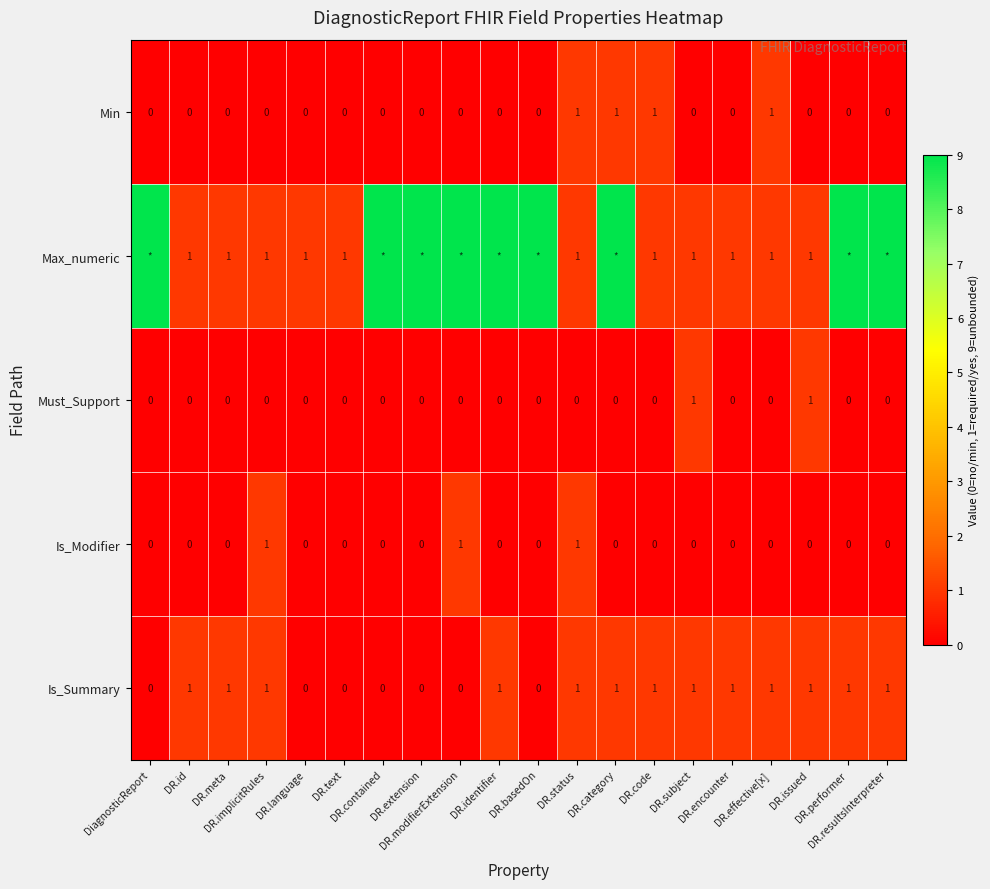

What is the total value across all series at DR.text?

1